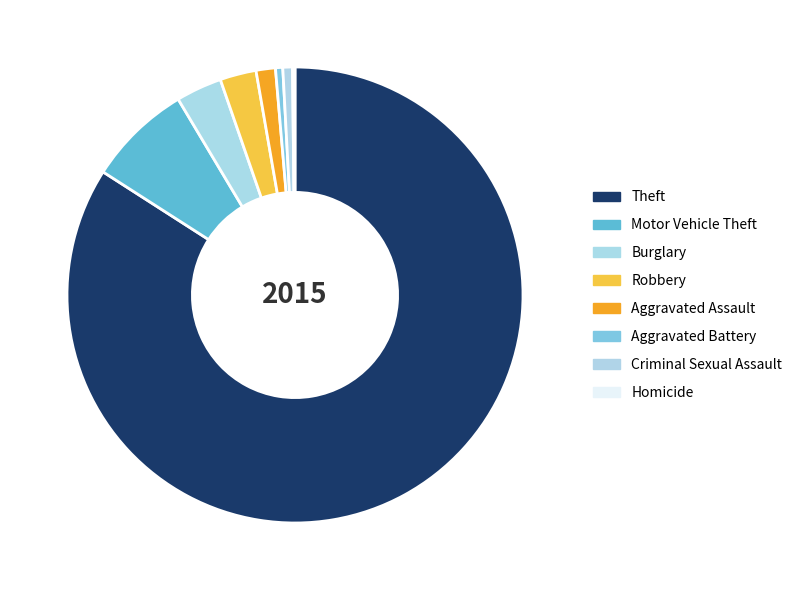

Which slice is the largest?

Theft